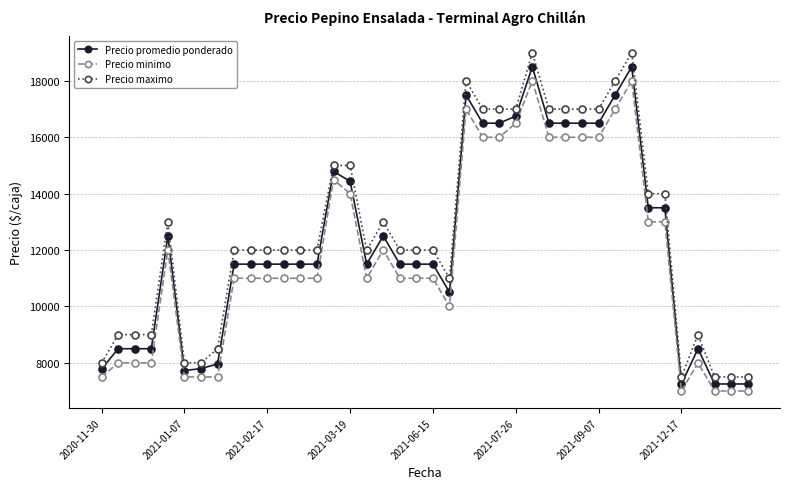

True or false: Precio promedio ponderado and Precio maximo intersect in this chart.

False